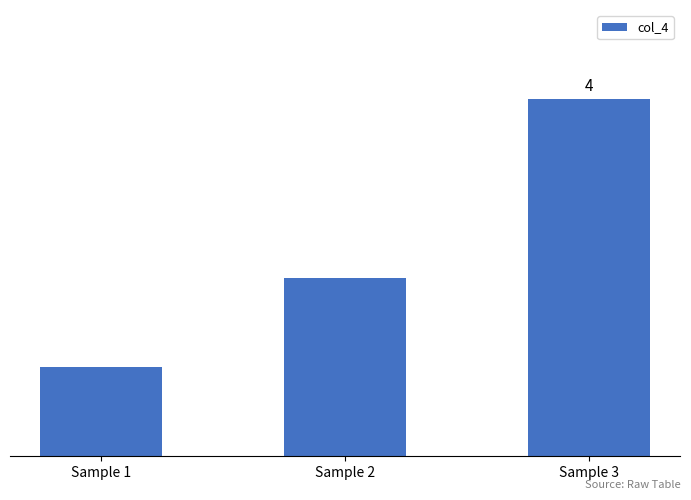

What is the value of the 3rd bar from the left?

4